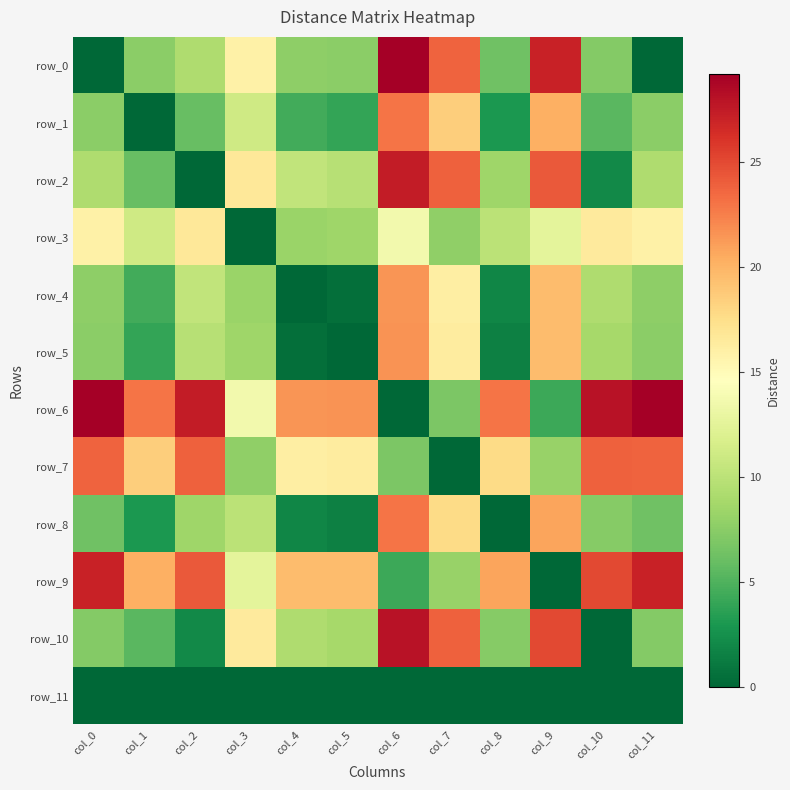

The row_11 series shows 0.0 at col_7. True or false?

True